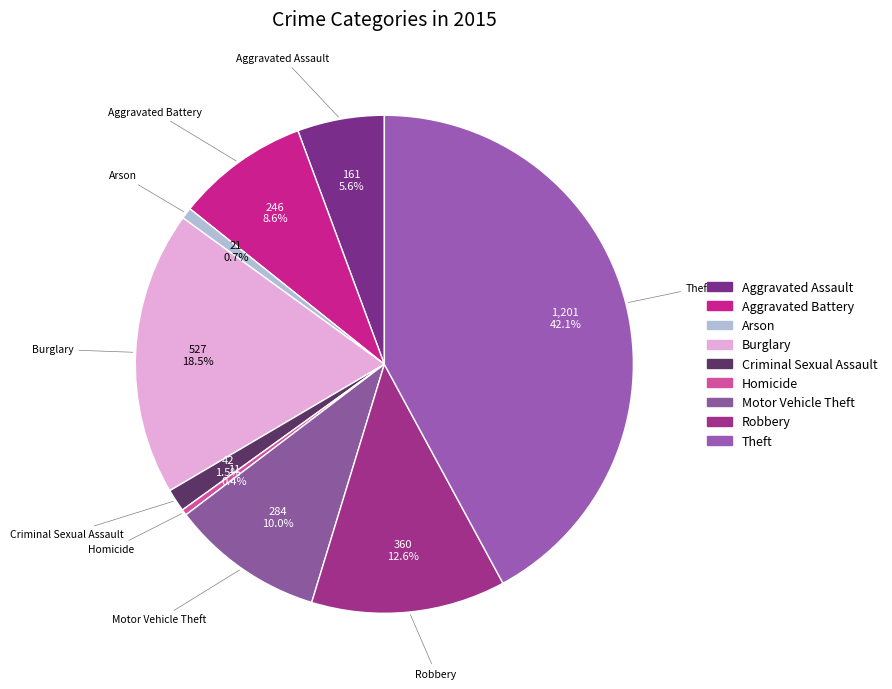

Which slice is the largest?

Theft